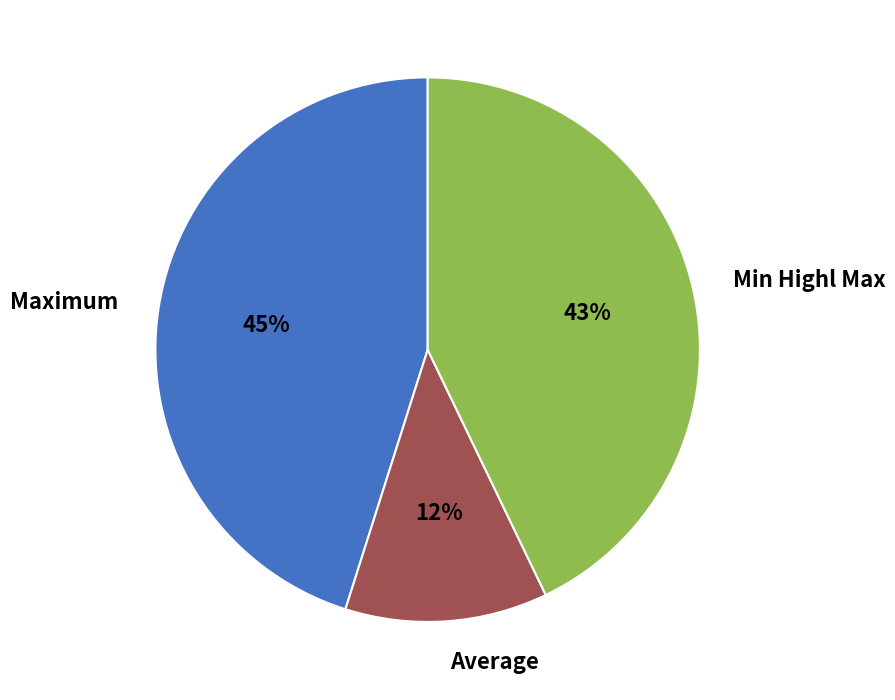

Combined, do Min Highl Max and Average account for over 50%?

Yes